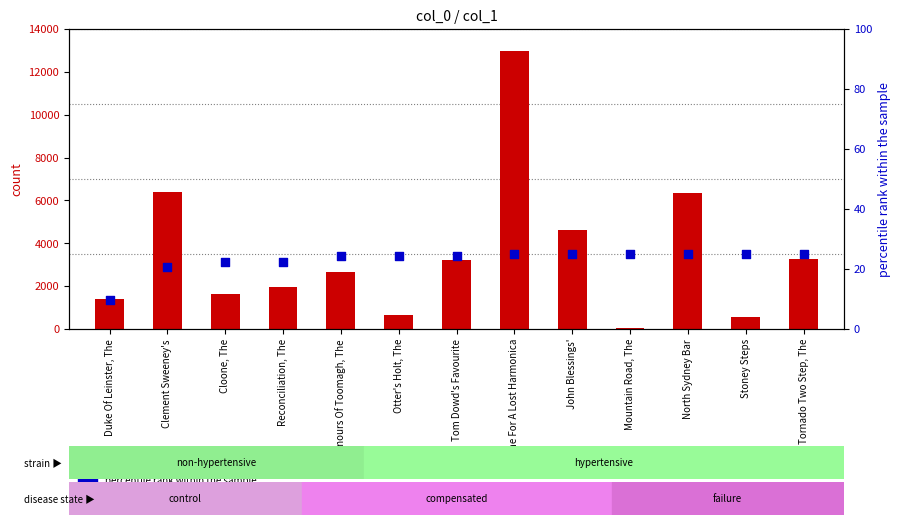

At which category is the sum across all series the highest?

A Tune For A Lost Harmonica